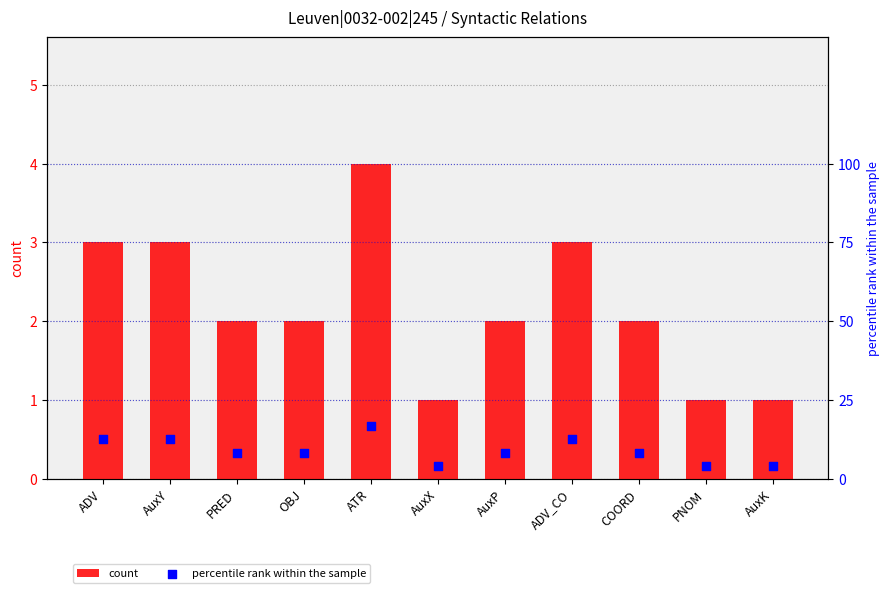

Is the value of percentile rank within the sample at AuxK greater than the value of count at PRED?

Yes